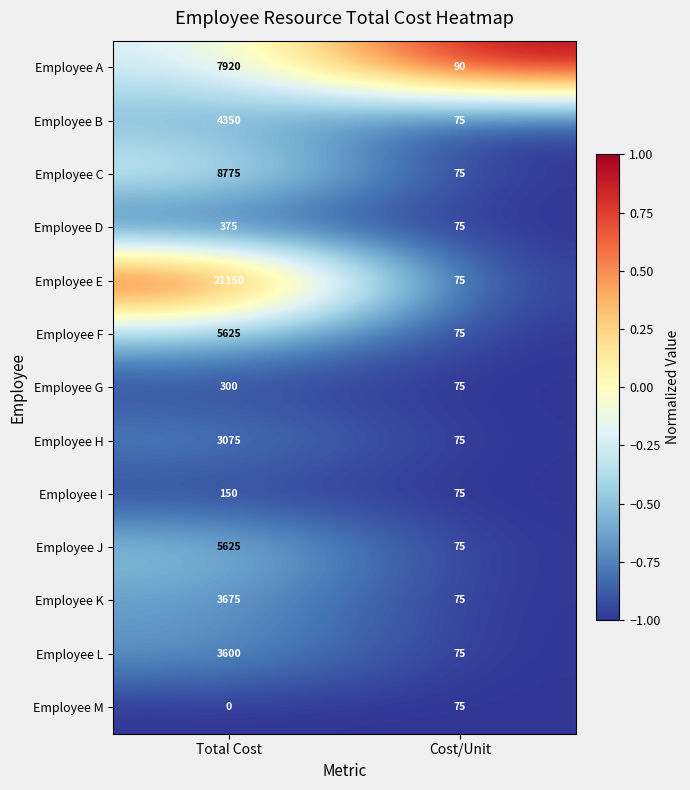

What is the maximum value for Employee E?

21150